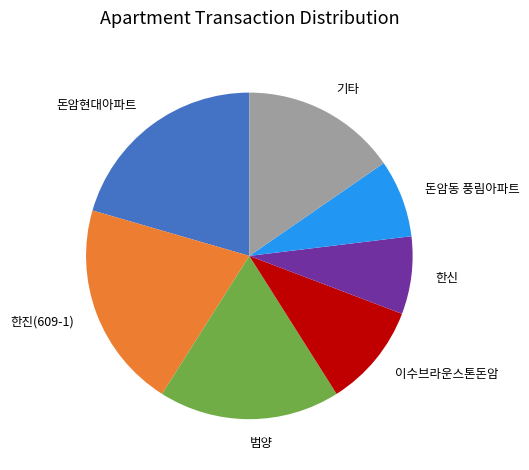

Is it true that 돈암현대아파트 is 31% of the pie?

False